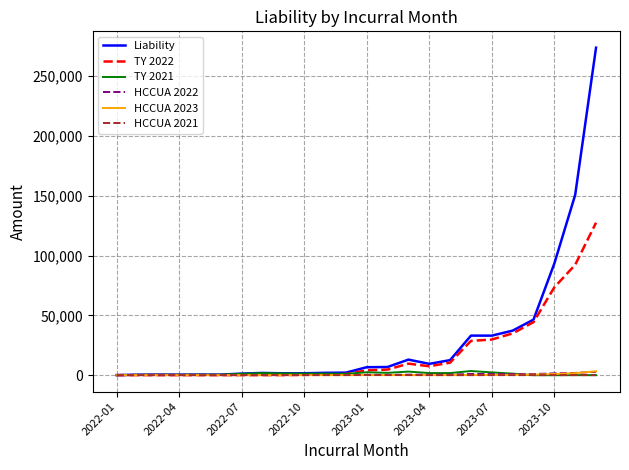

What is the greatest value displayed?

273782.0